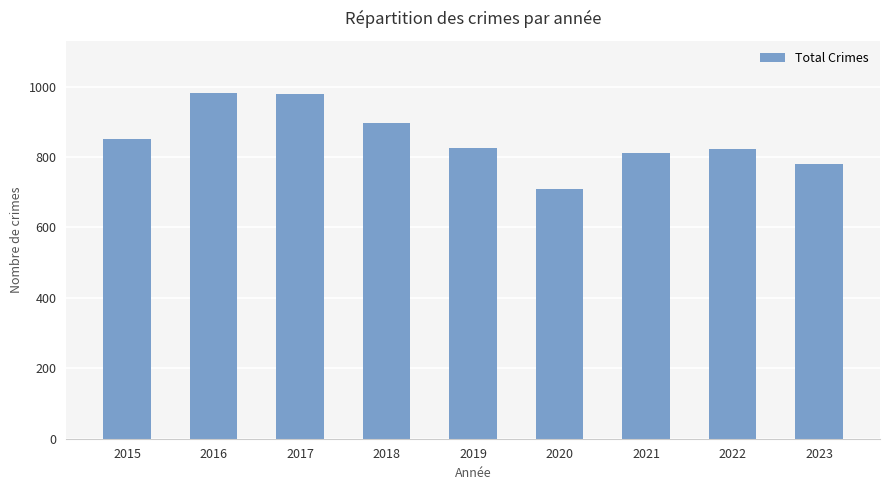

What is the difference between the maximum and minimum values?

275